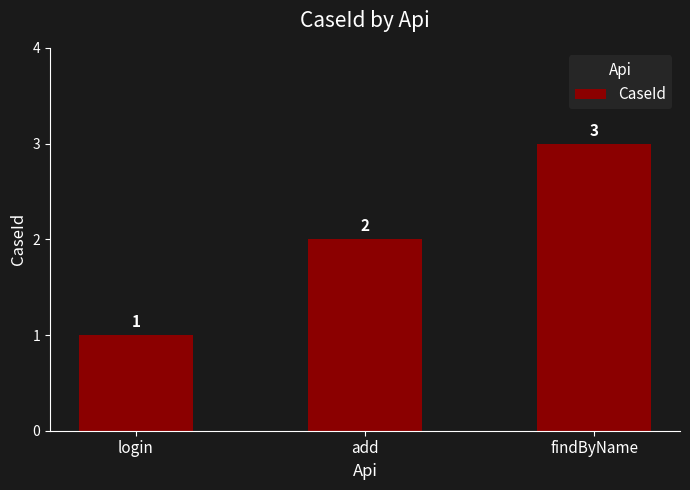

Where is the data nearest to the value 2?

add